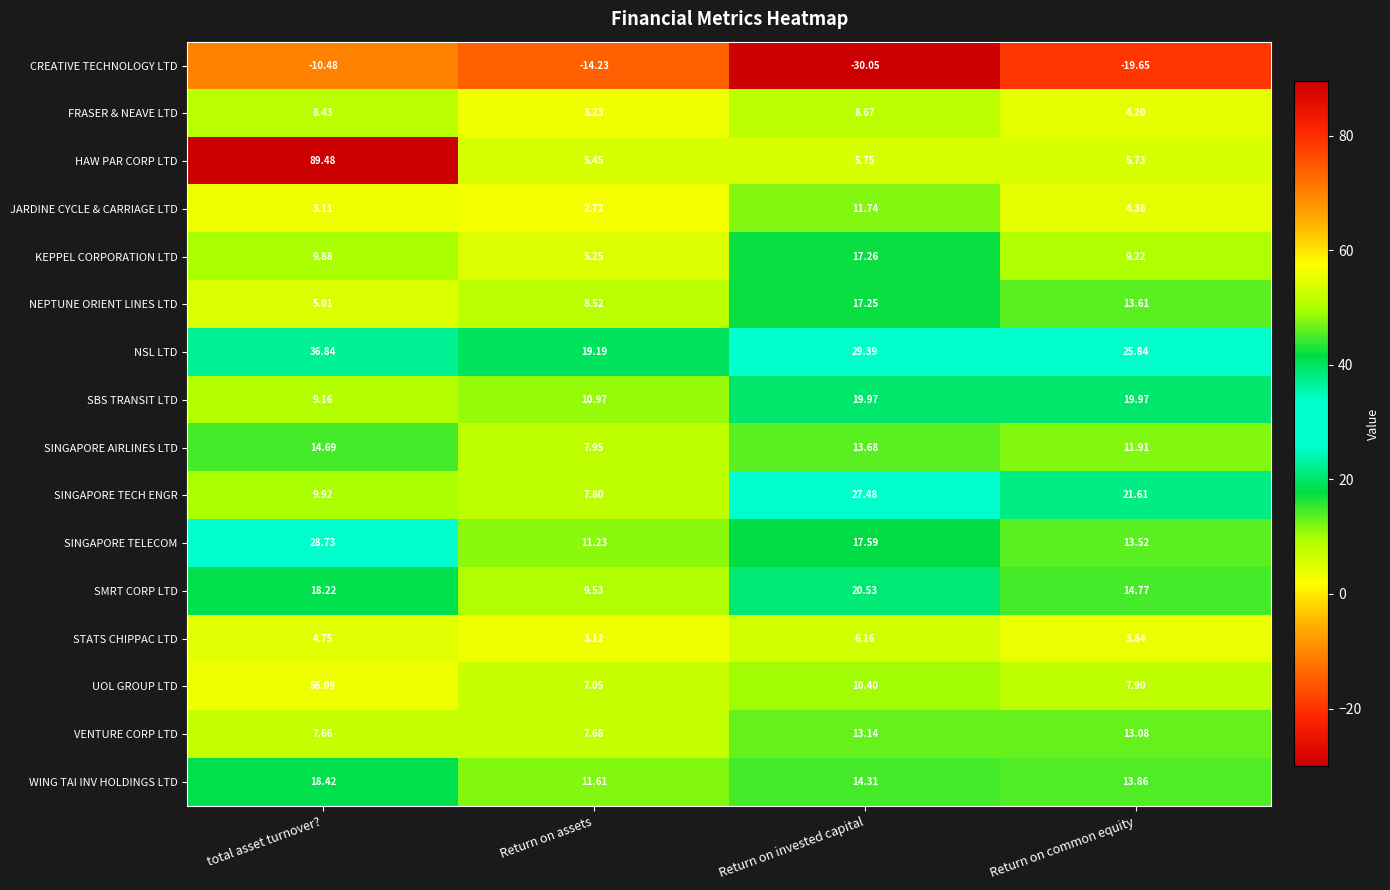

Which series has the largest total across all categories?

NSL LTD